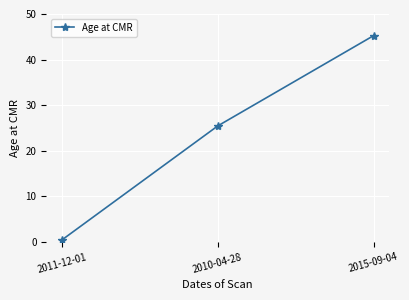

List the labels in order of value, smallest first.

2011-12-01, 2010-04-28, 2015-09-04